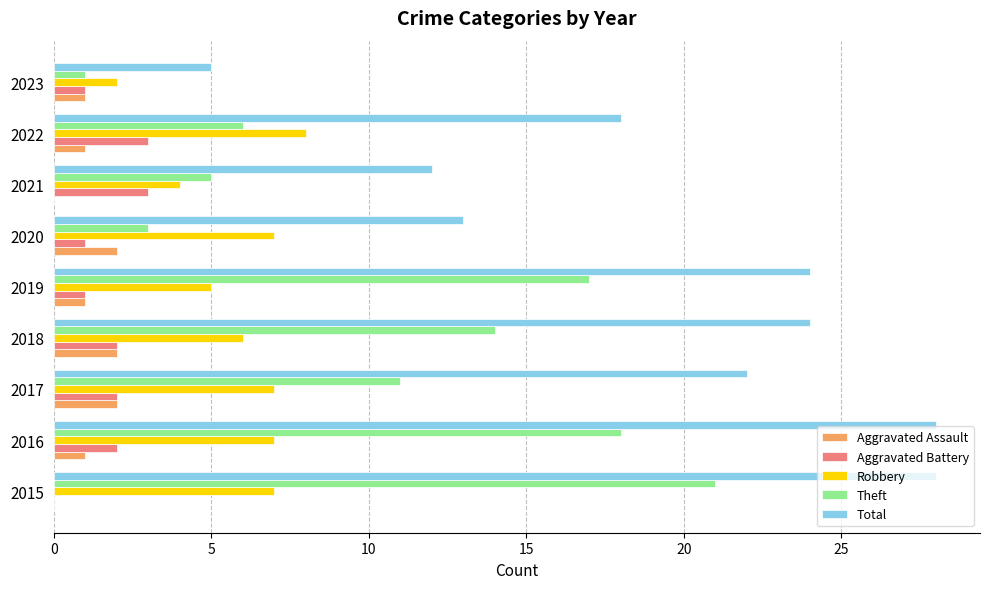

What is the maximum value shown in the chart?

28